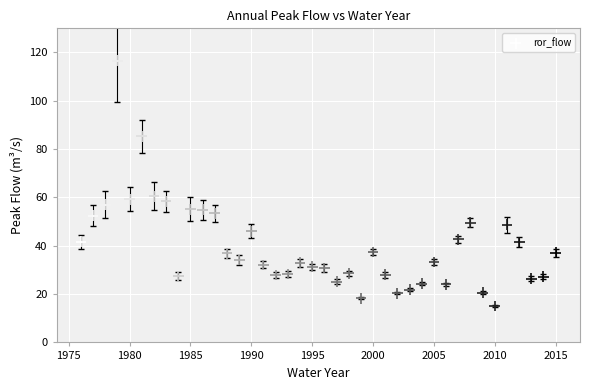

What is the range of Y values (max minus min)?

101.6